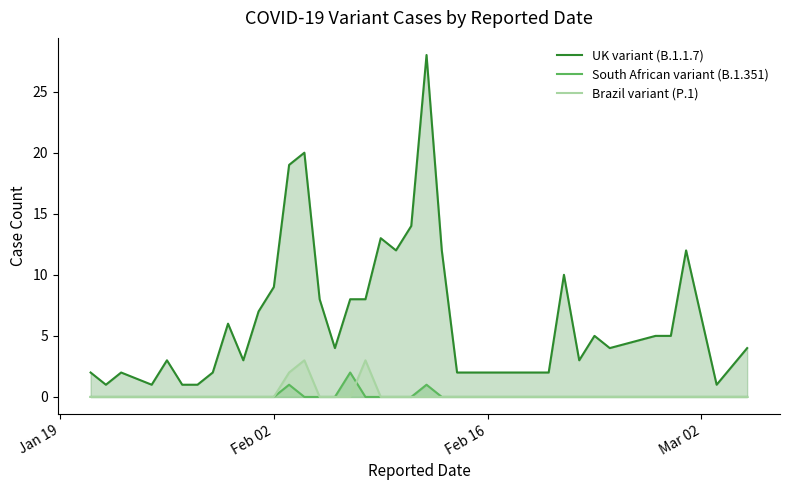

What is the maximum value shown in the chart?

28